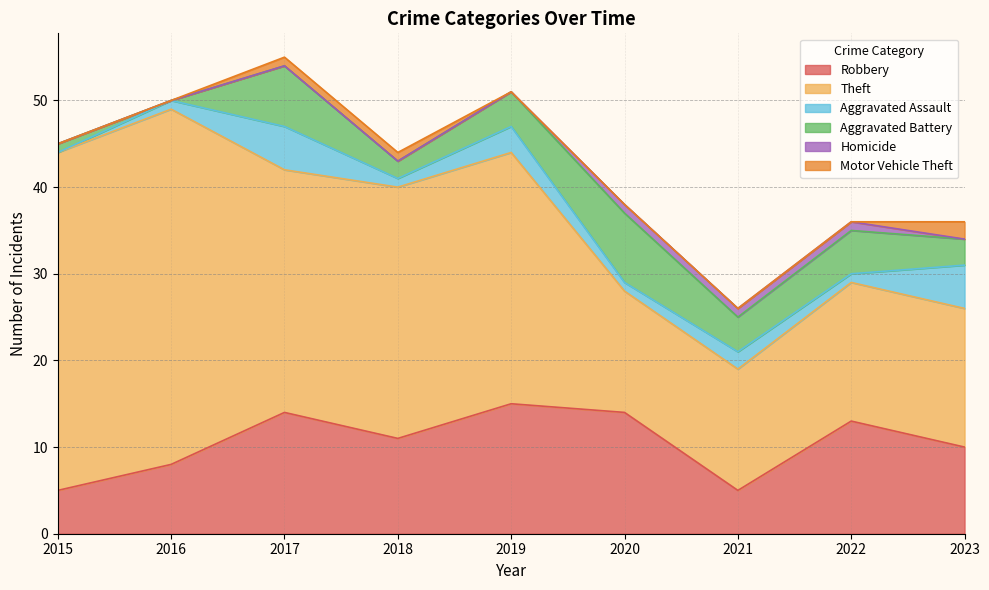

At which label does Aggravated Assault first exceed 1?

2017